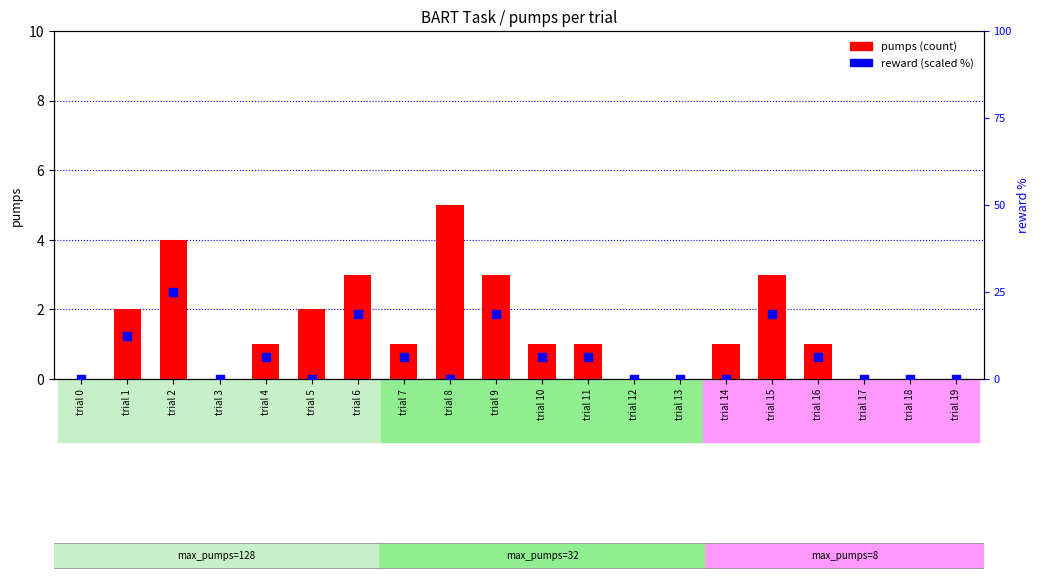

Is the value of reward (scaled) at trial 17 greater than the value of pumps at trial 19?

No